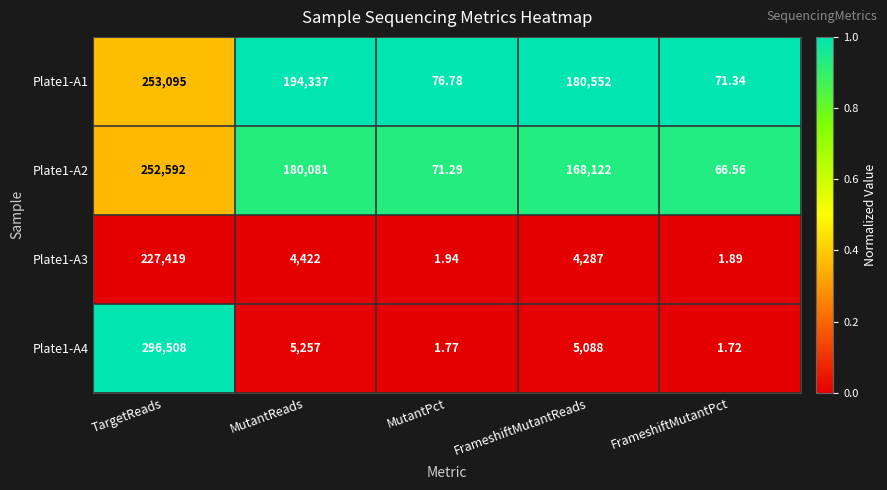

At which category does the chart reach its minimum across all series?

FrameshiftMutantPct